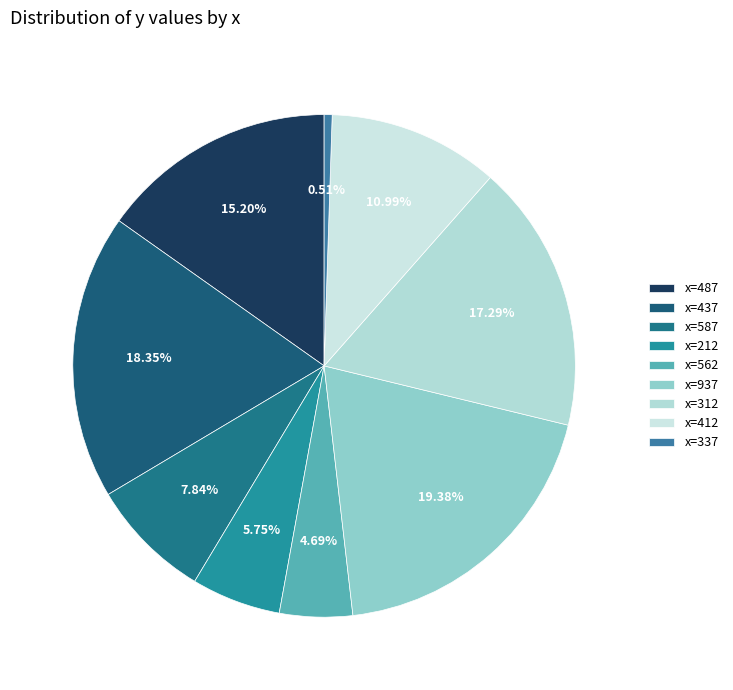

To the nearest percent, what is the difference between the largest and smallest slice percentages?

19%